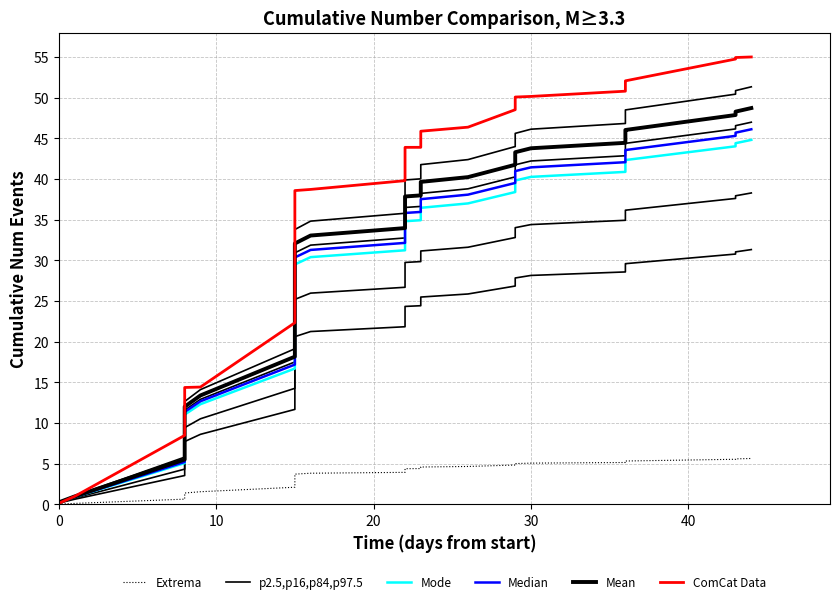

What are all the series names shown in the legend?

Extrema, p2.5,p16,p84,p97.5, Mode, Median, Mean, ComCat Data